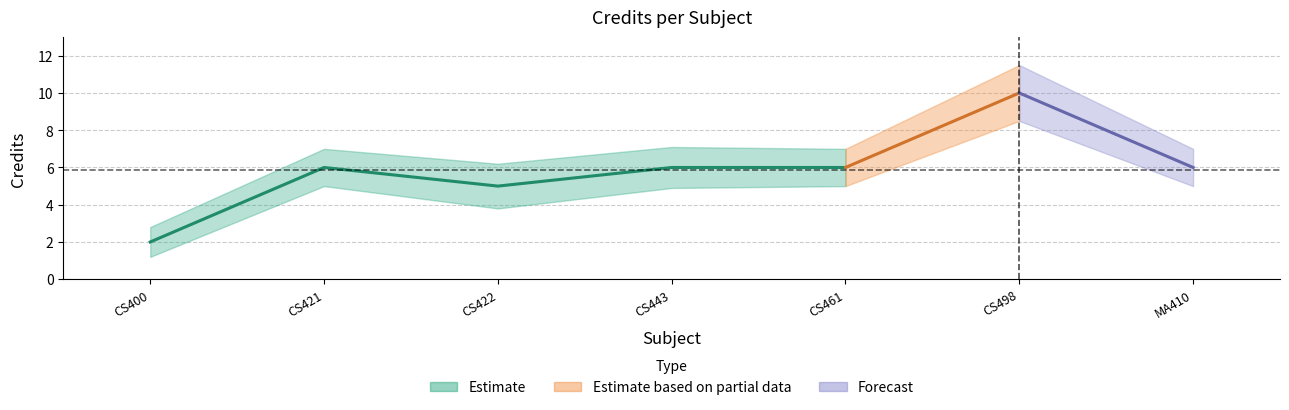

True or false: Credit_upper and Credit_lower intersect in this chart.

False